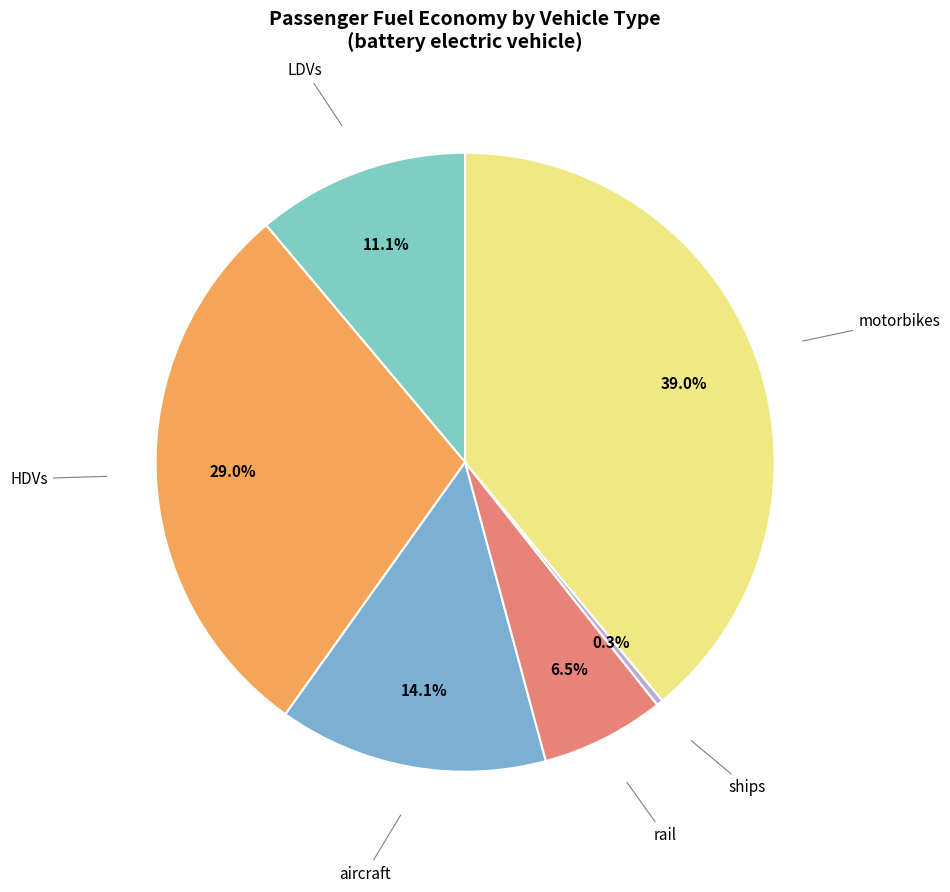

Count the number of slices in the pie.

6